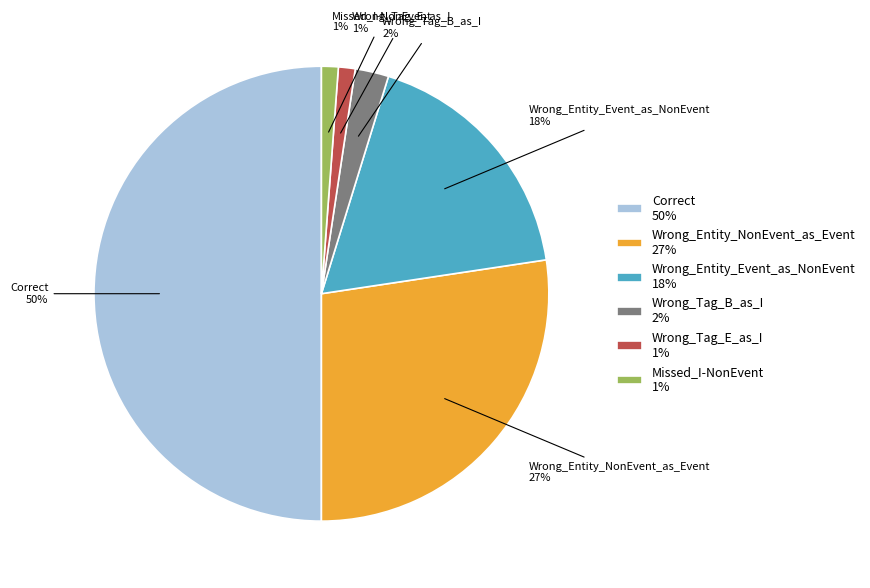

Count the number of slices in the pie.

6